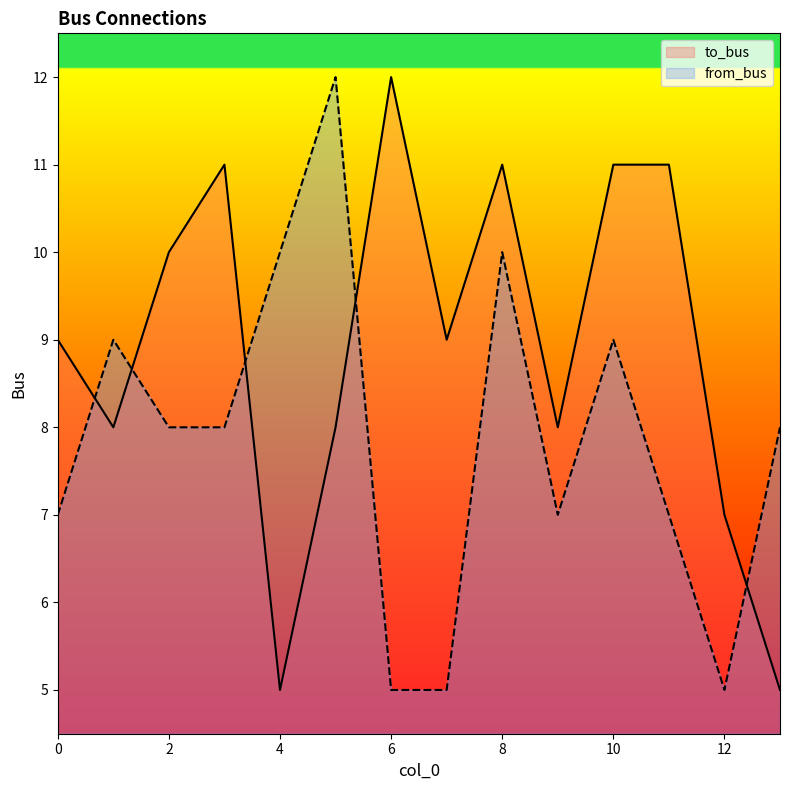

What value does the to_bus series have at 7?

9